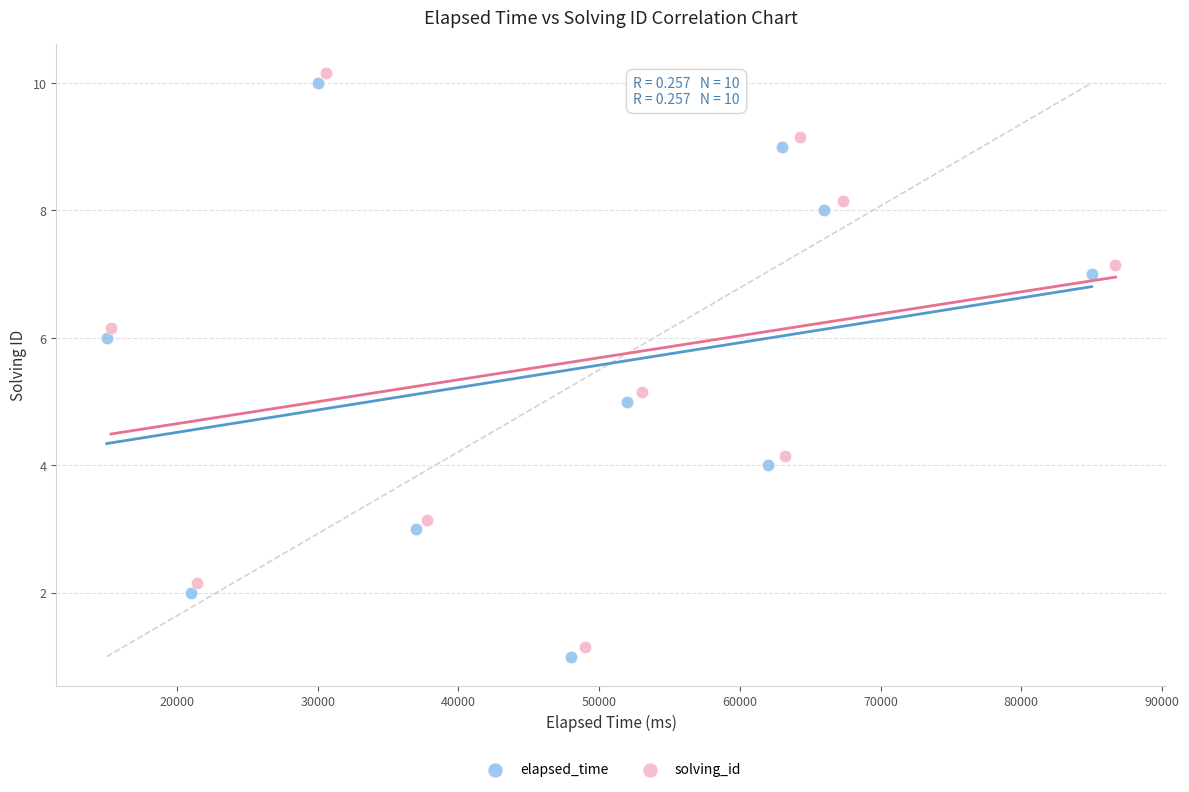

Which series reaches the minimum Y coordinate?

elapsed_time